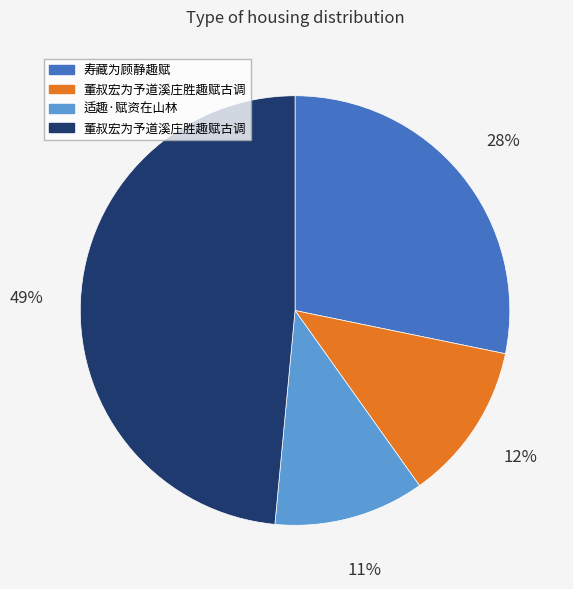

Is there any slice that represents more than half of the pie?

No